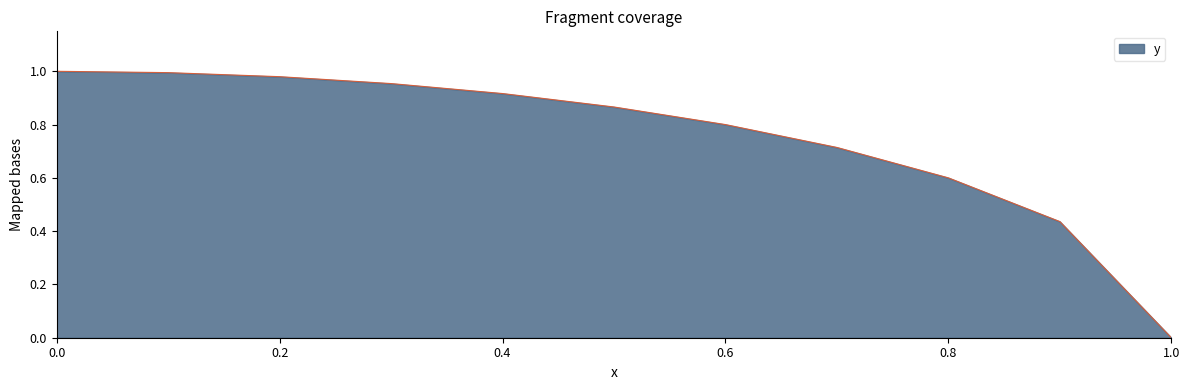

What is the label of the 5th point from the right?

0.6